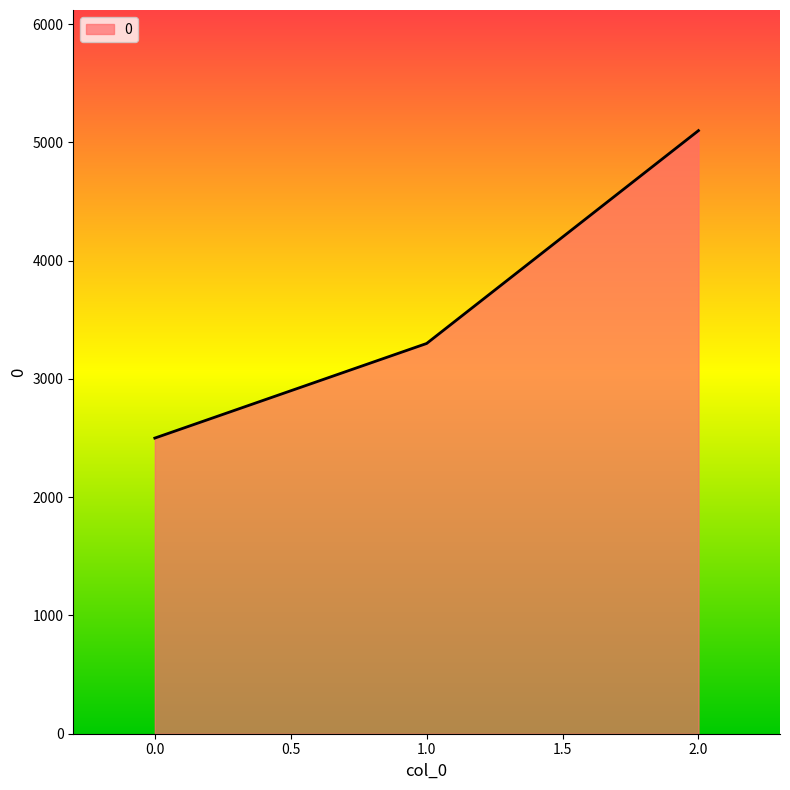

What is the average value?

3633